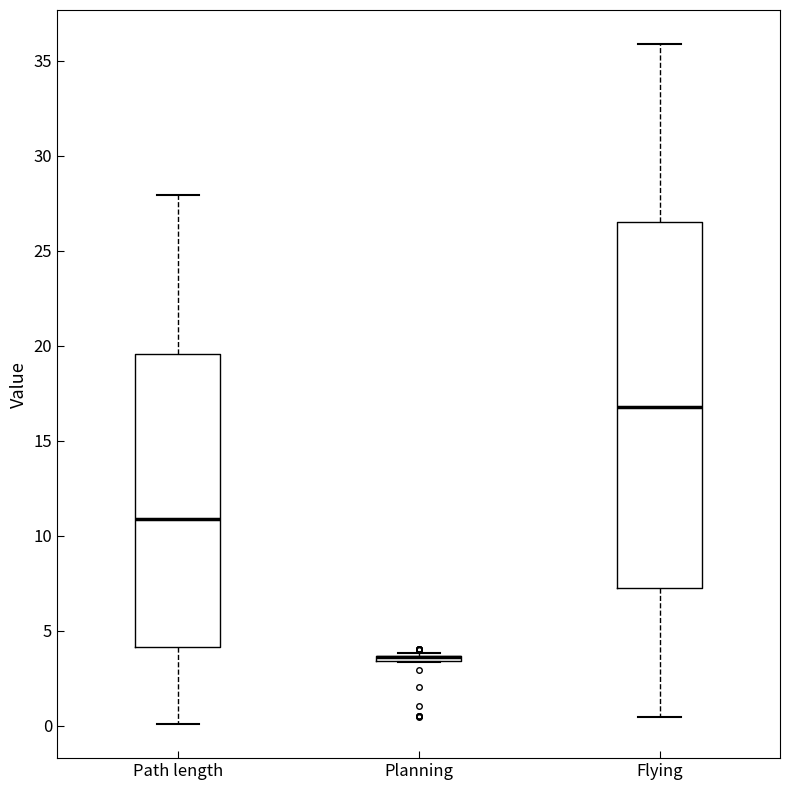

Reading left to right, read every box against the y-axis: the position of its median line, the range the box covers, and the ends of its whiskers. The values are not printed on the chart, so give them approximately, as read against the axis.

Path length: median 11.0, box 4.0 to 19.5, whiskers 0.0 to 28.0
Planning: box collapsed to a line at 3.5, whiskers 3.5 to 4.0
Flying: median 17.0, box 7.0 to 26.5, whiskers 0.5 to 36.0